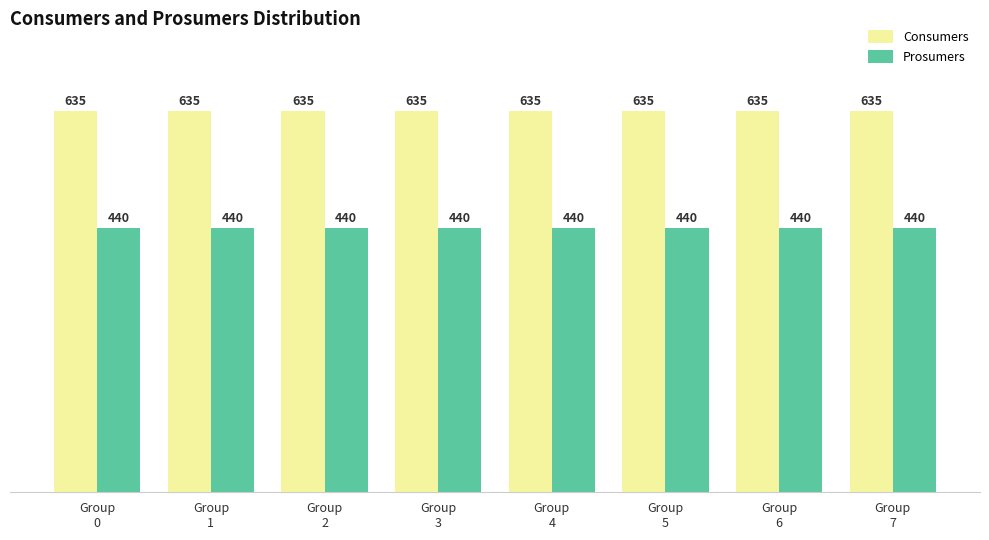

Is it true that Consumers equals 635 at Group
3?

True